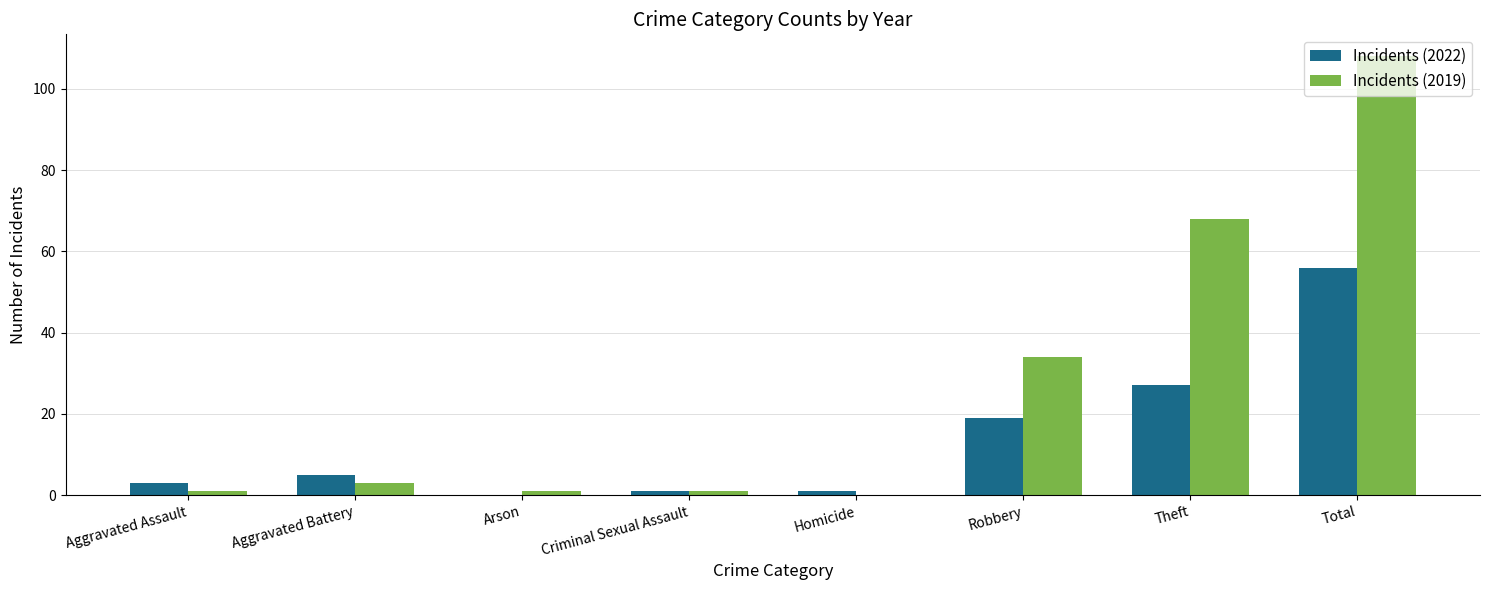

Between Aggravated Battery and Robbery, which series saw the biggest shift?

Incidents (2019)